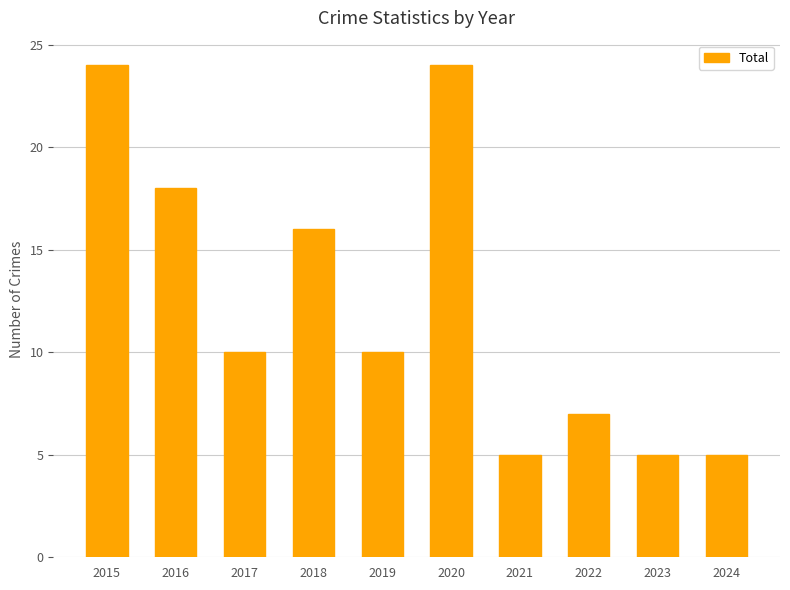

Is it true that the value at 2023 is 5?

True